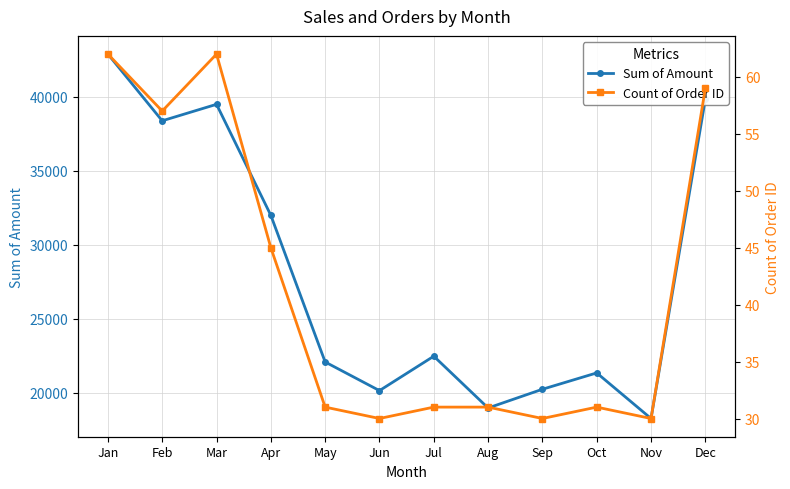

True or false: Count of Order ID and Sum of Amount intersect in this chart.

False